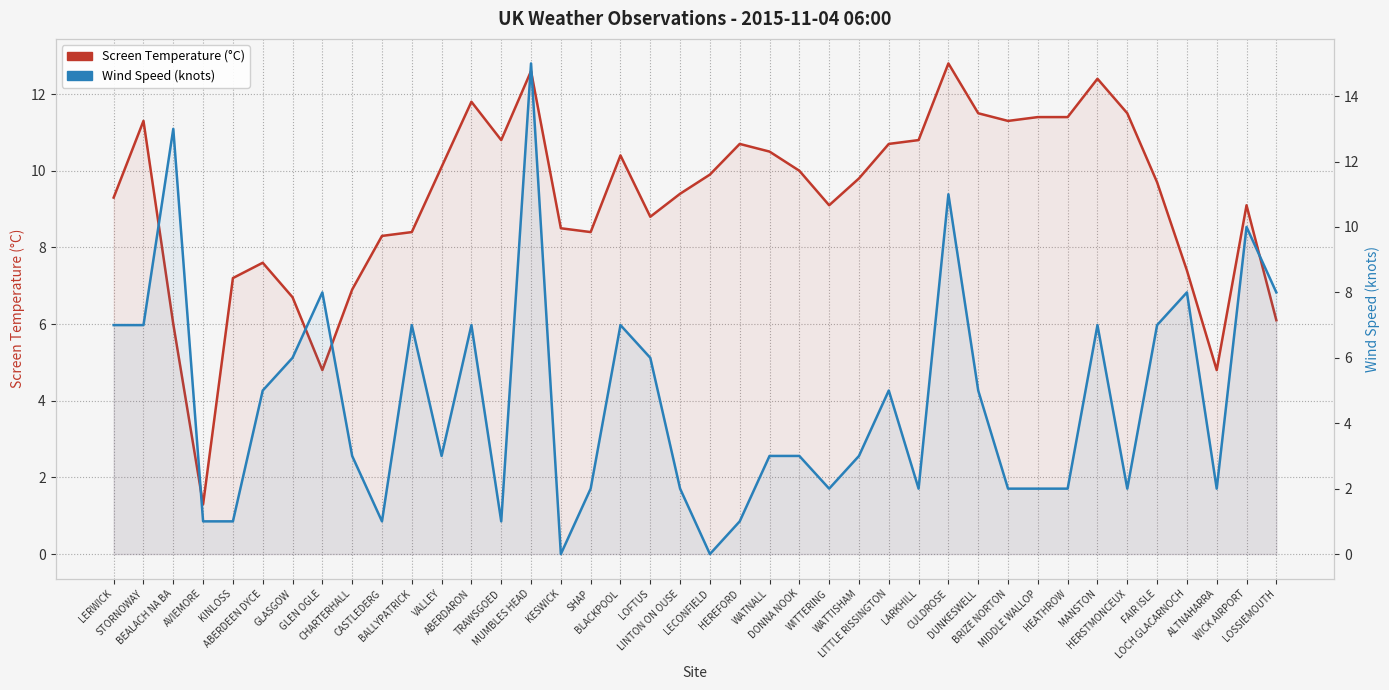

What is the difference between the maximum and minimum values in the Screen Temperature (°C) series?

11.5